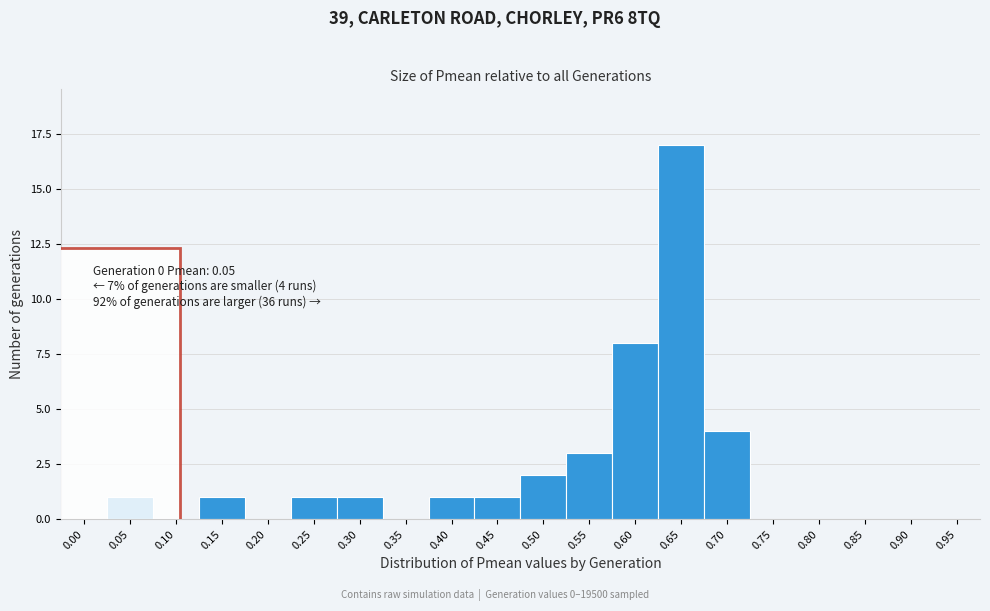

Reading left to right, transcribe all the data shown in this chart.

0.00=0	0.05=1	0.10=0	0.15=1	0.20=0	0.25=1	0.30=1	0.35=0	0.40=1	0.45=1	0.50=2	0.55=3	0.60=8	0.65=17	0.70=4	0.75=0	0.80=0	0.85=0	0.90=0	0.95=0